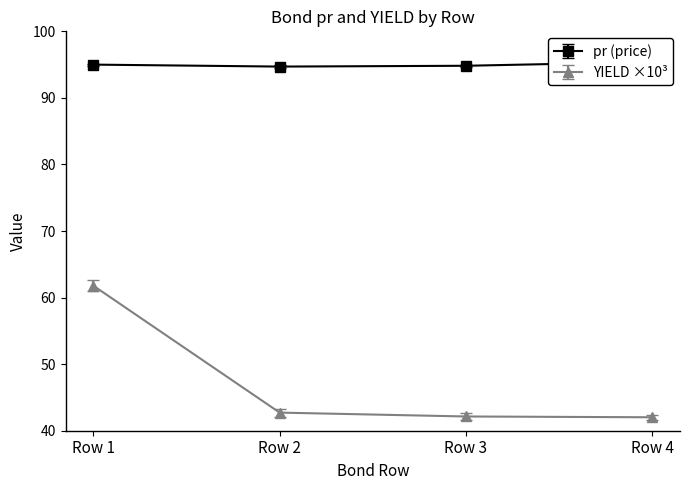

What value does the pr series have at Row 2?

94.7